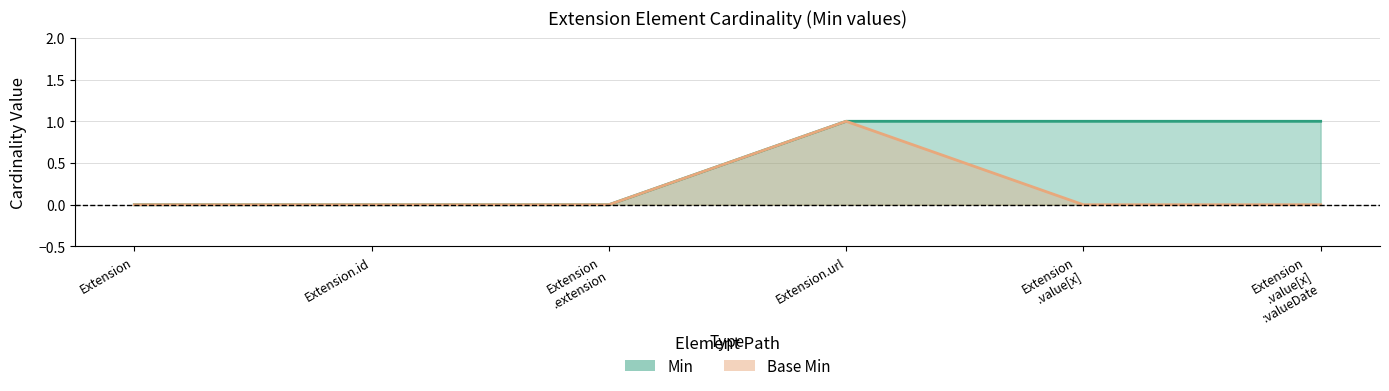

Is it true that Min equals -1 at Extension .extension?

False